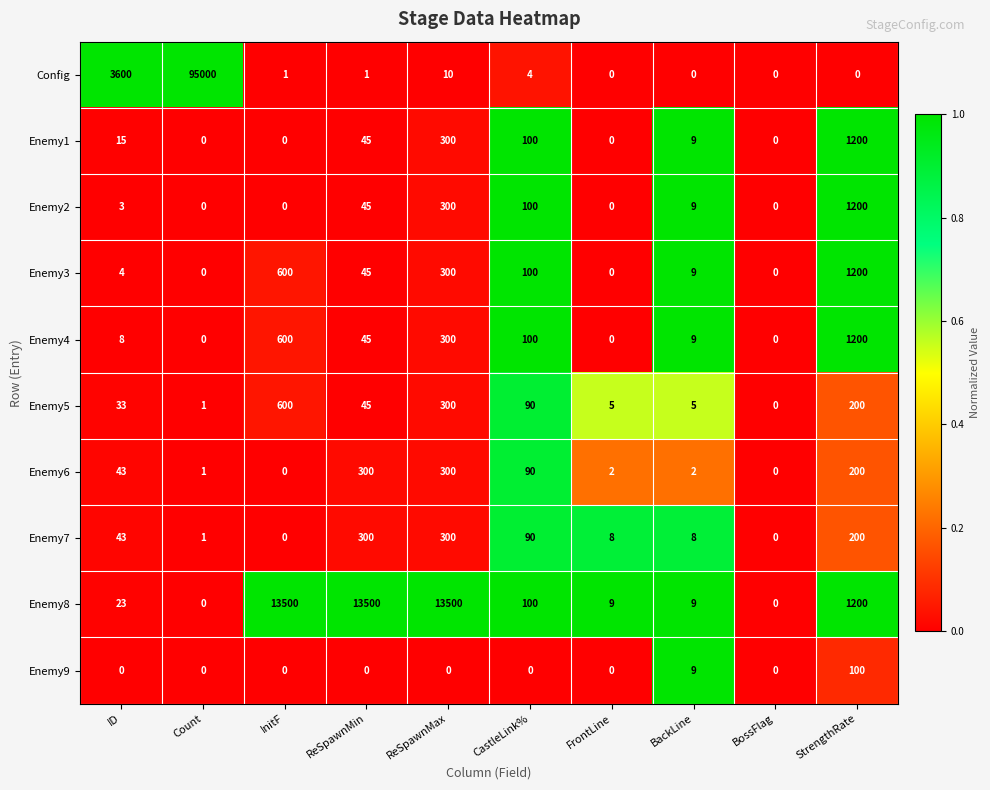

True or false: Enemy8 has a value of 30 at CastleLink%.

False